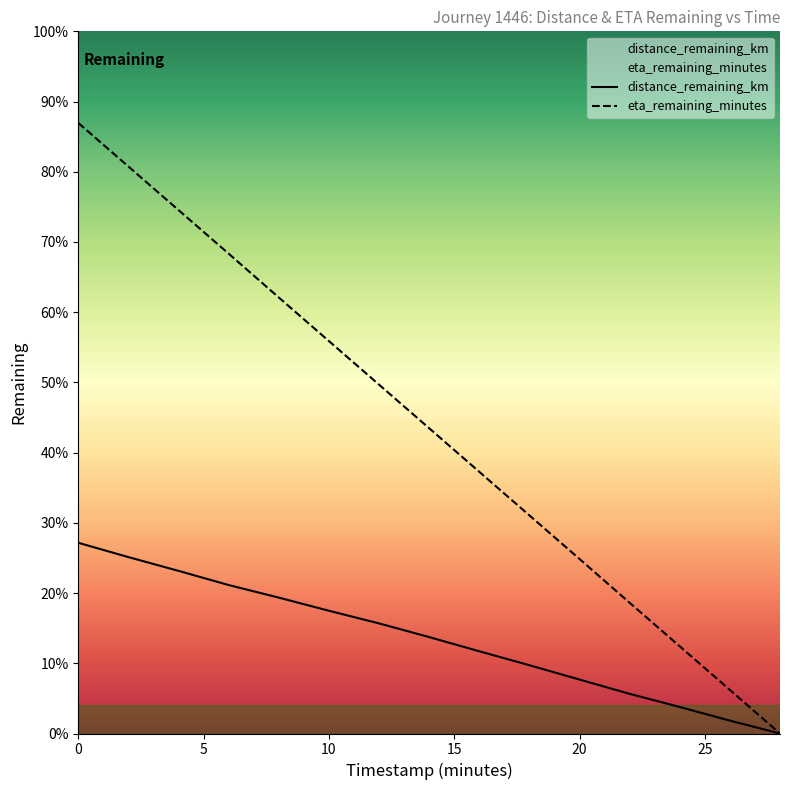

Rank the series by their average value, from lowest to highest.

distance_remaining_km, eta_remaining_minutes